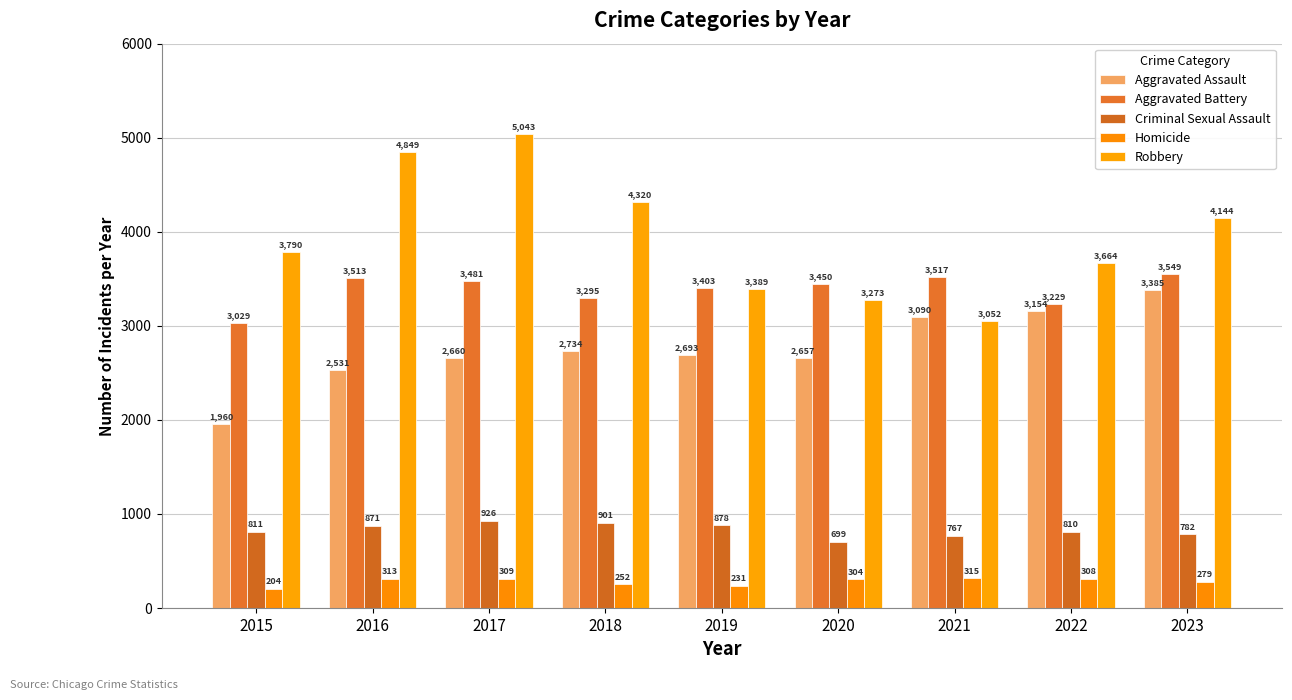

List the labels in order of Aggravated Assault value, largest first.

2023, 2022, 2021, 2018, 2019, 2017, 2020, 2016, 2015